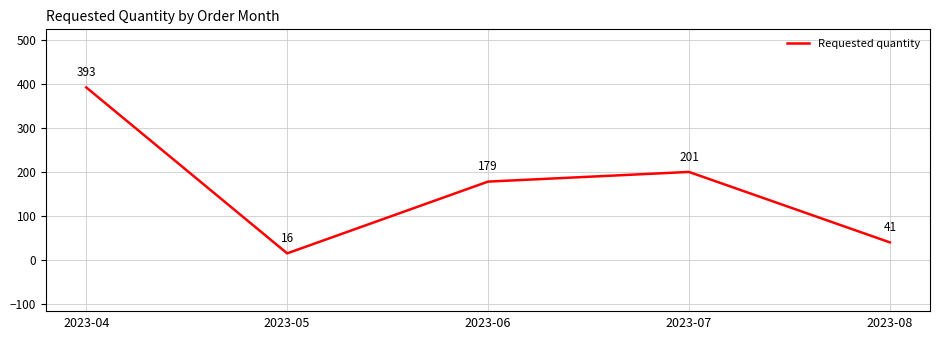

Does the chart have visible grid lines?

Yes